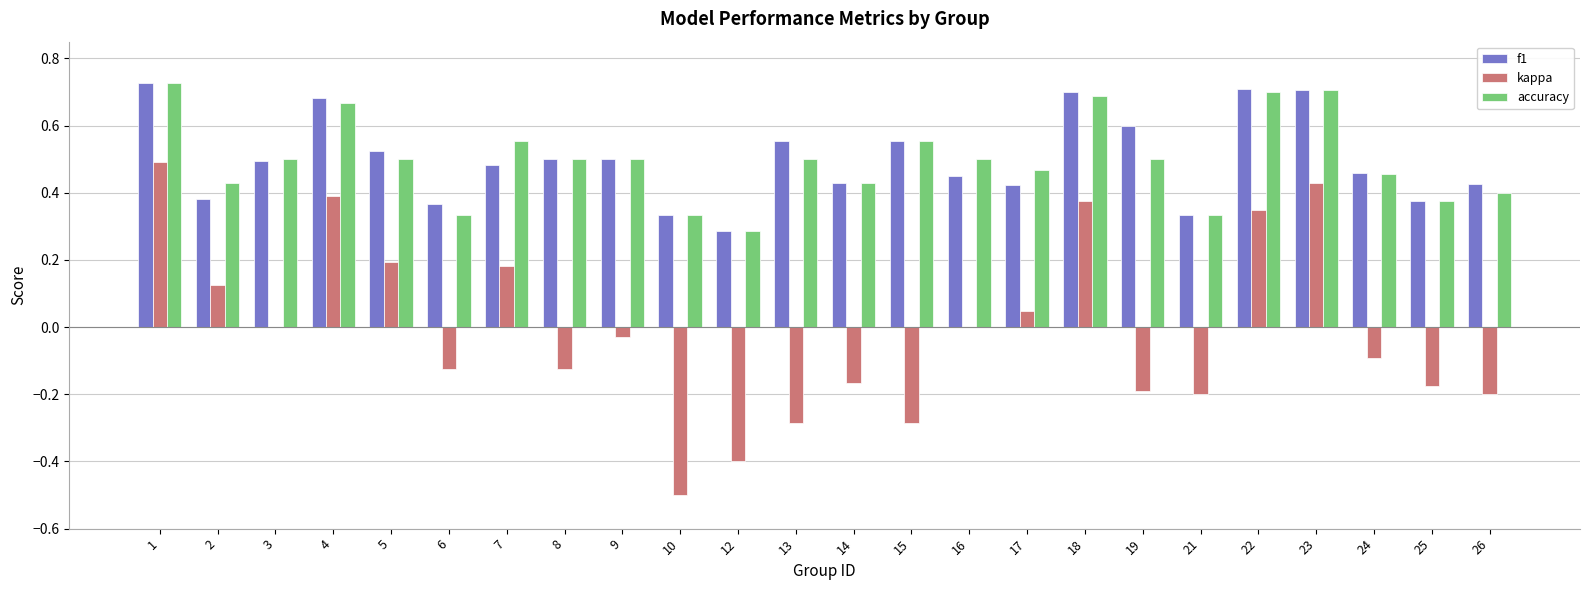

Between 5 and 21, which series saw the biggest shift?

kappa